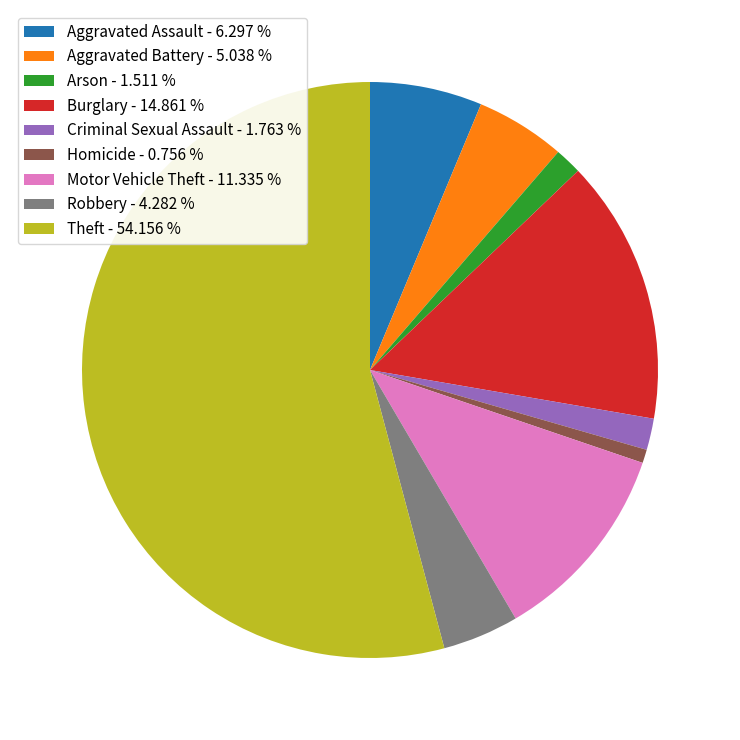

Is there any slice that represents more than half of the pie?

Yes